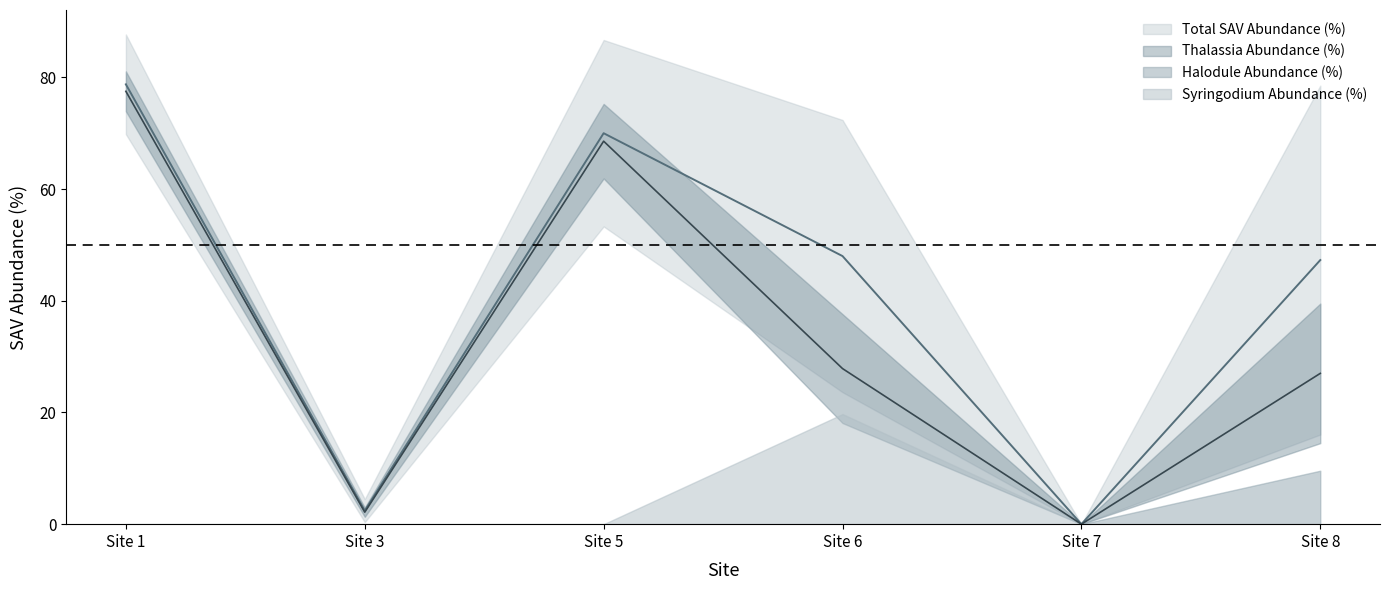

The value of Halodule Abundance (%) at 7 is 0. True or false?

True